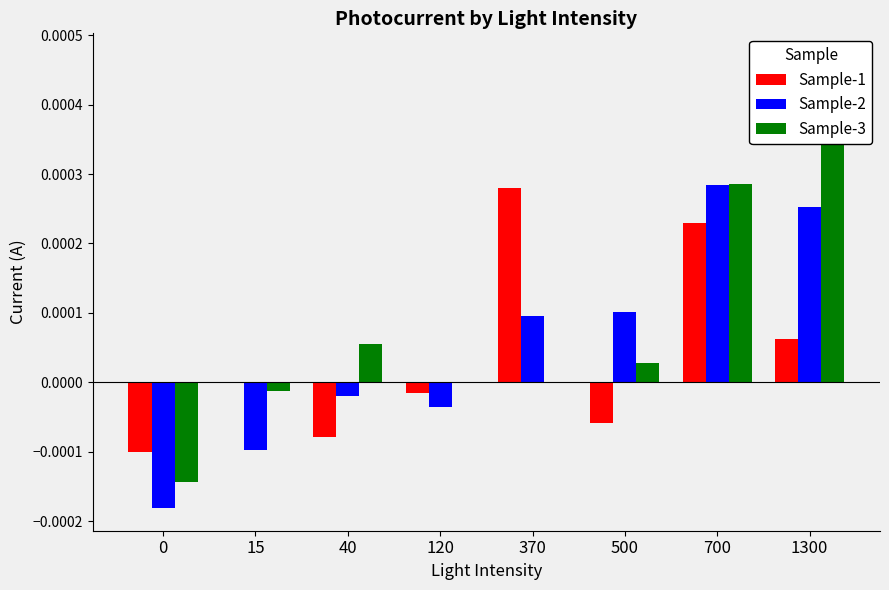

List the series in order of their peak value, highest first.

Sample-3, Sample-2, Sample-1